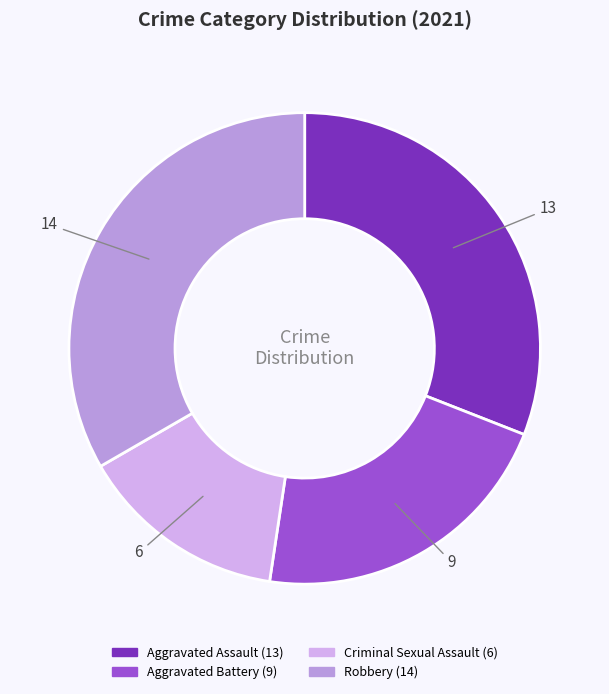

Which has a higher value, Robbery or Criminal Sexual Assault?

Robbery